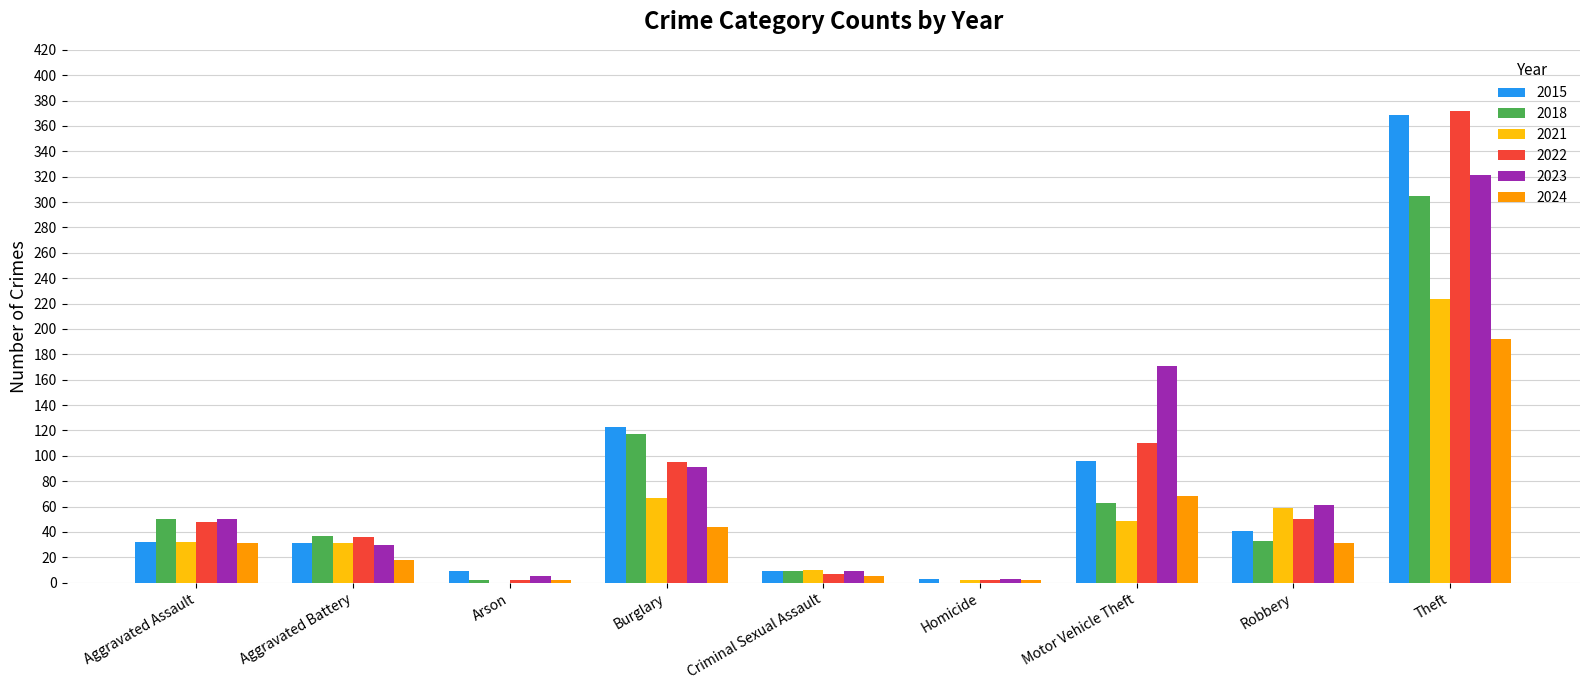

What is the total value across all series at Theft?

1783